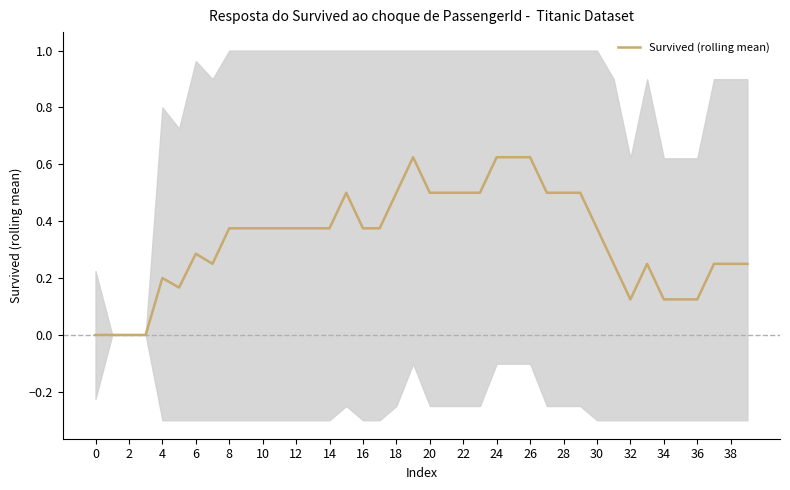

How many interior local valleys (lower than both neighbors) does the data have?

3